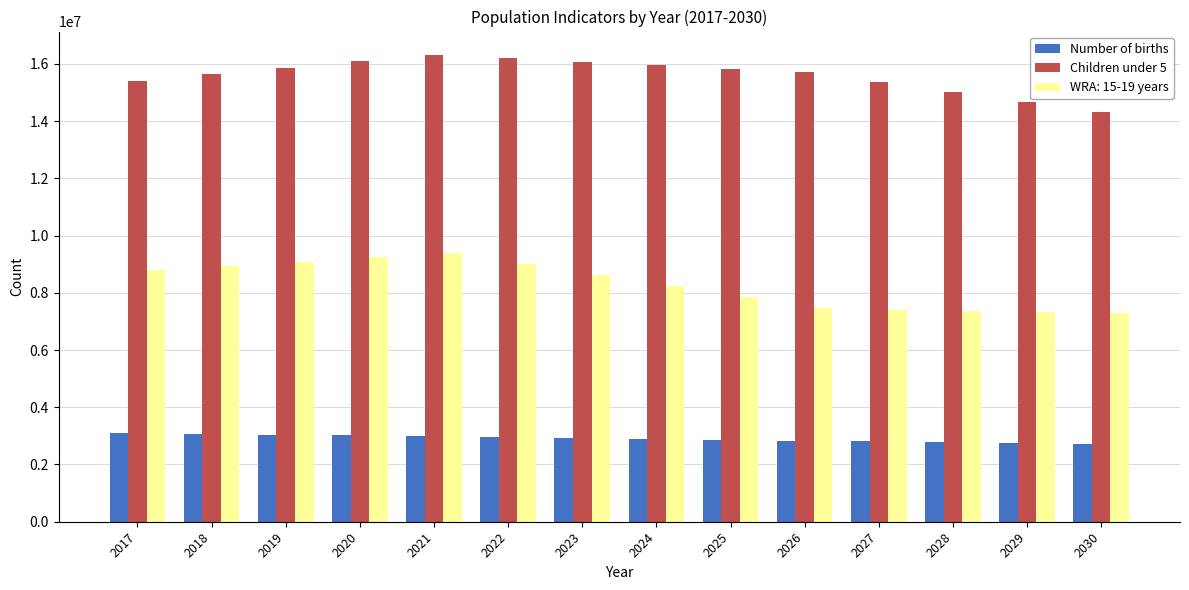

The value of Number of births at 2019 is 5200069. True or false?

False